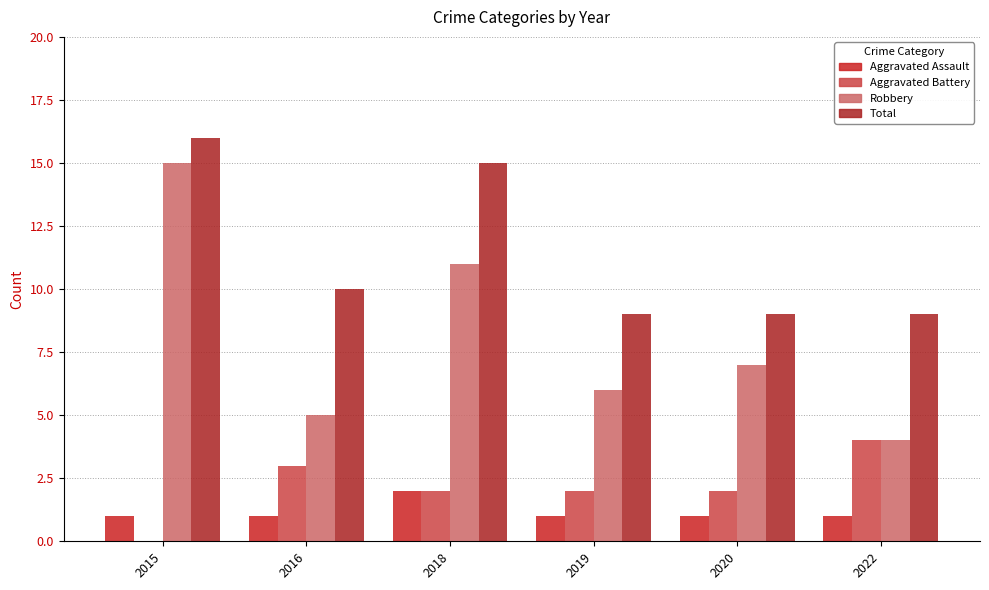

Which series has the widest spread of values?

Robbery